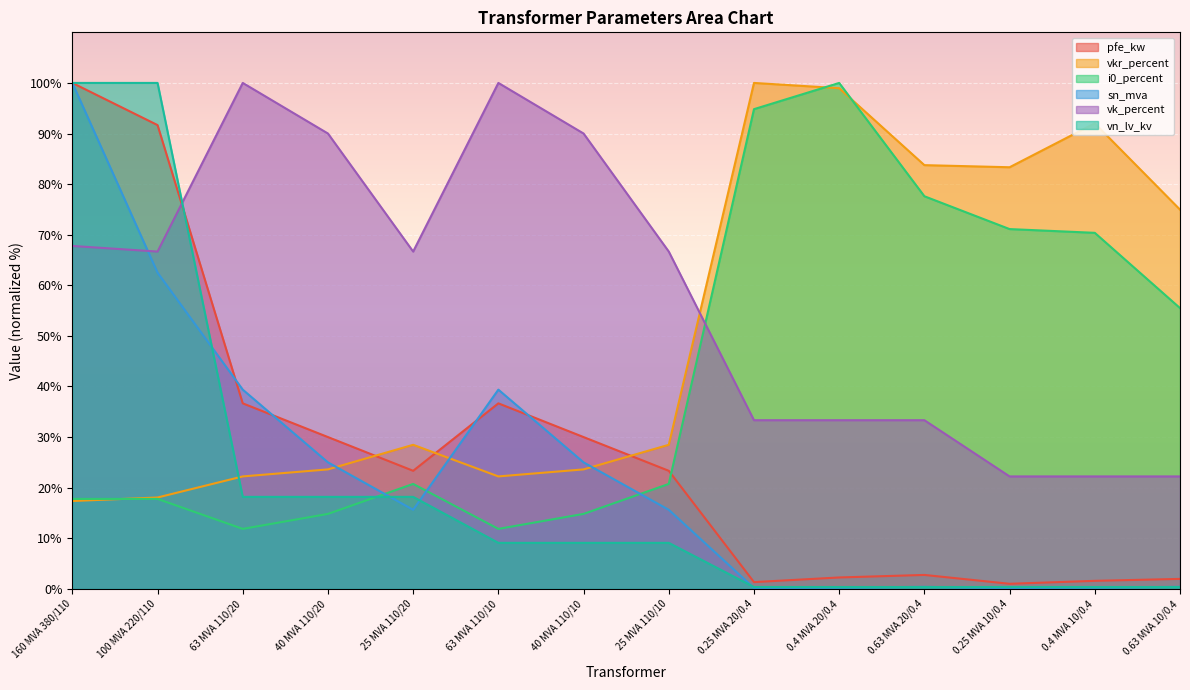

Reading right to left, transcribe all the data shown in this chart.

pfe_kw: 0.63 MVA 10/0.4=2.0	0.4 MVA 10/0.4=1.6	0.25 MVA 10/0.4=1.0	0.63 MVA 20/0.4=2.8	0.4 MVA 20/0.4=2.3	0.25 MVA 20/0.4=1.3	25 MVA 110/10=23.3	40 MVA 110/10=30.0	63 MVA 110/10=36.7	25 MVA 110/20=23.3	40 MVA 110/20=30.0	63 MVA 110/20=36.7	100 MVA 220/110=91.7	160 MVA 380/110=100.0
vkr_percent: 0.63 MVA 10/0.4=75.0	0.4 MVA 10/0.4=92.0	0.25 MVA 10/0.4=83.3	0.63 MVA 20/0.4=83.8	0.4 MVA 20/0.4=99.0	0.25 MVA 20/0.4=100.0	25 MVA 110/10=28.5	40 MVA 110/10=23.6	63 MVA 110/10=22.2	25 MVA 110/20=28.5	40 MVA 110/20=23.6	63 MVA 110/20=22.2	100 MVA 220/110=18.1	160 MVA 380/110=17.4
i0_percent: 0.63 MVA 10/0.4=55.5	0.4 MVA 10/0.4=70.4	0.25 MVA 10/0.4=71.1	0.63 MVA 20/0.4=77.6	0.4 MVA 20/0.4=100.0	0.25 MVA 20/0.4=94.8	25 MVA 110/10=20.7	40 MVA 110/10=14.8	63 MVA 110/10=11.9	25 MVA 110/20=20.7	40 MVA 110/20=14.8	63 MVA 110/20=11.9	100 MVA 220/110=17.8	160 MVA 380/110=17.8
sn_mva: 0.63 MVA 10/0.4=0.4	0.4 MVA 10/0.4=0.2	0.25 MVA 10/0.4=0.2	0.63 MVA 20/0.4=0.4	0.4 MVA 20/0.4=0.2	0.25 MVA 20/0.4=0.2	25 MVA 110/10=15.6	40 MVA 110/10=25.0	63 MVA 110/10=39.4	25 MVA 110/20=15.6	40 MVA 110/20=25.0	63 MVA 110/20=39.4	100 MVA 220/110=62.5	160 MVA 380/110=100.0
vk_percent: 0.63 MVA 10/0.4=22.2	0.4 MVA 10/0.4=22.2	0.25 MVA 10/0.4=22.2	0.63 MVA 20/0.4=33.3	0.4 MVA 20/0.4=33.3	0.25 MVA 20/0.4=33.3	25 MVA 110/10=66.7	40 MVA 110/10=90.0	63 MVA 110/10=100.0	25 MVA 110/20=66.7	40 MVA 110/20=90.0	63 MVA 110/20=100.0	100 MVA 220/110=66.7	160 MVA 380/110=67.8
vn_lv_kv: 0.63 MVA 10/0.4=0.4	0.4 MVA 10/0.4=0.4	0.25 MVA 10/0.4=0.4	0.63 MVA 20/0.4=0.4	0.4 MVA 20/0.4=0.4	0.25 MVA 20/0.4=0.4	25 MVA 110/10=9.1	40 MVA 110/10=9.1	63 MVA 110/10=9.1	25 MVA 110/20=18.2	40 MVA 110/20=18.2	63 MVA 110/20=18.2	100 MVA 220/110=100.0	160 MVA 380/110=100.0